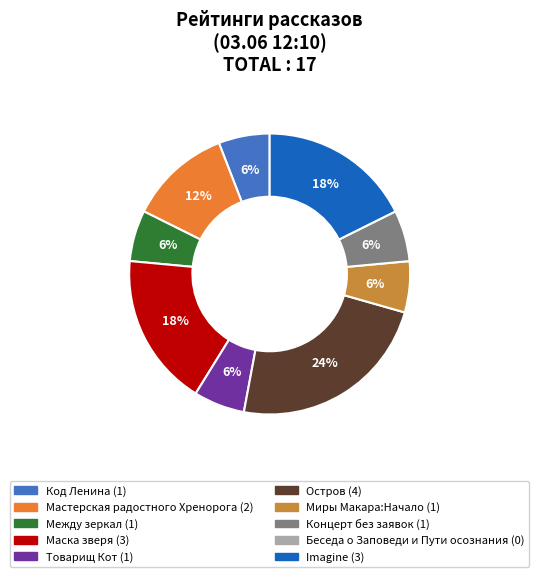

Is there a majority slice in this chart?

No